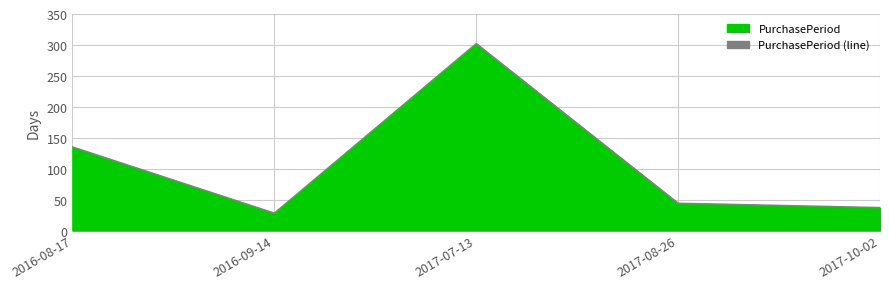

What is the sum of the values at 2017-08-26 and 2017-07-13?

346